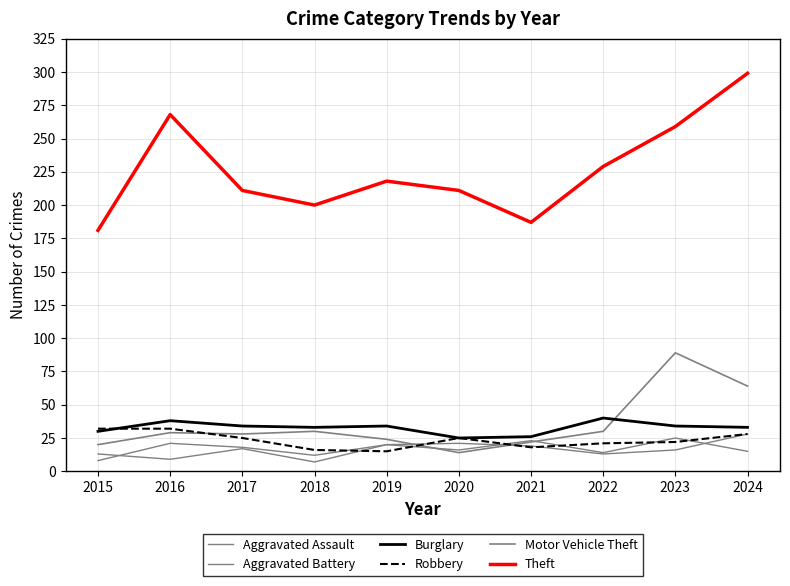

What is the greatest value displayed?

299